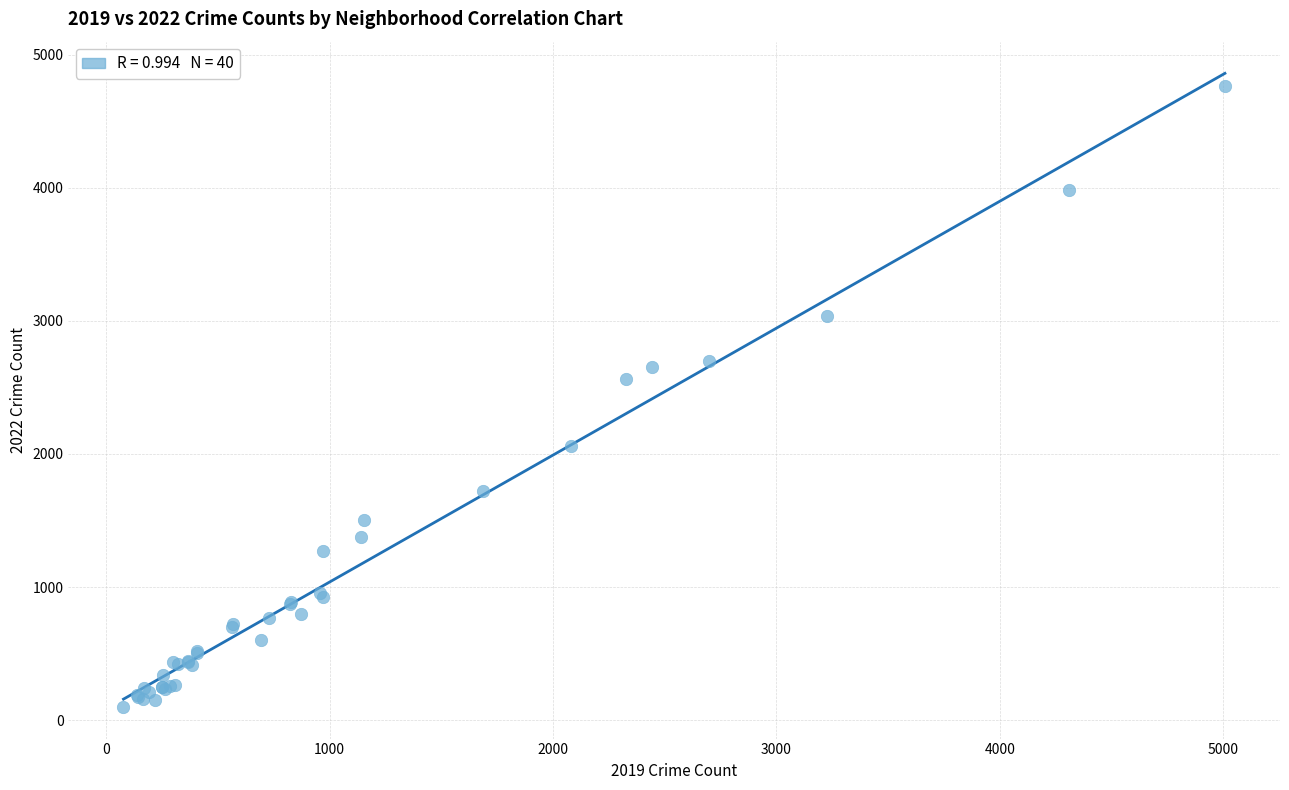

What Y value in the scatter plot is closest to 2431?

2566